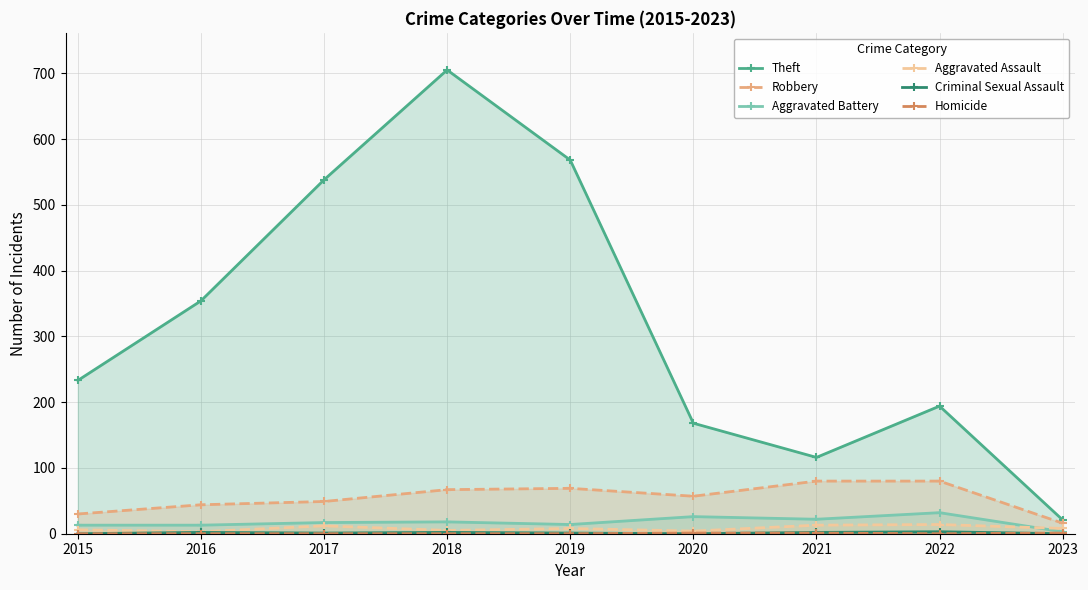

At 2015, list the series in order from smallest to largest.

Criminal Sexual Assault, Homicide, Aggravated Assault, Aggravated Battery, Robbery, Theft